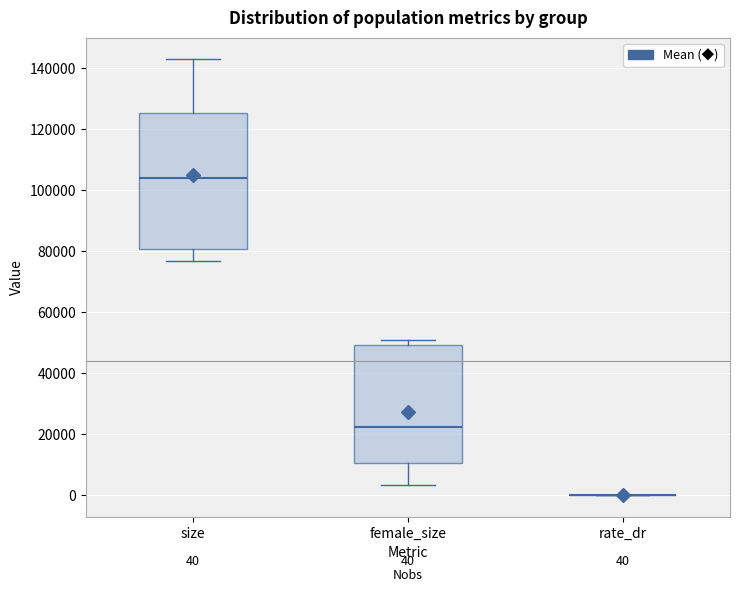

Which box is the tallest, from its lower edge to its upper edge?

size